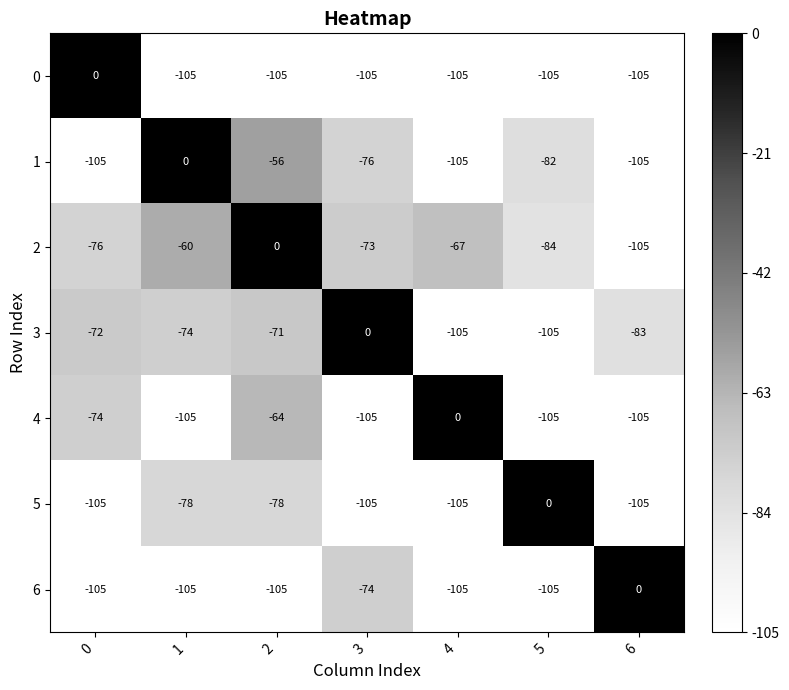

How many data points does each series have?

7